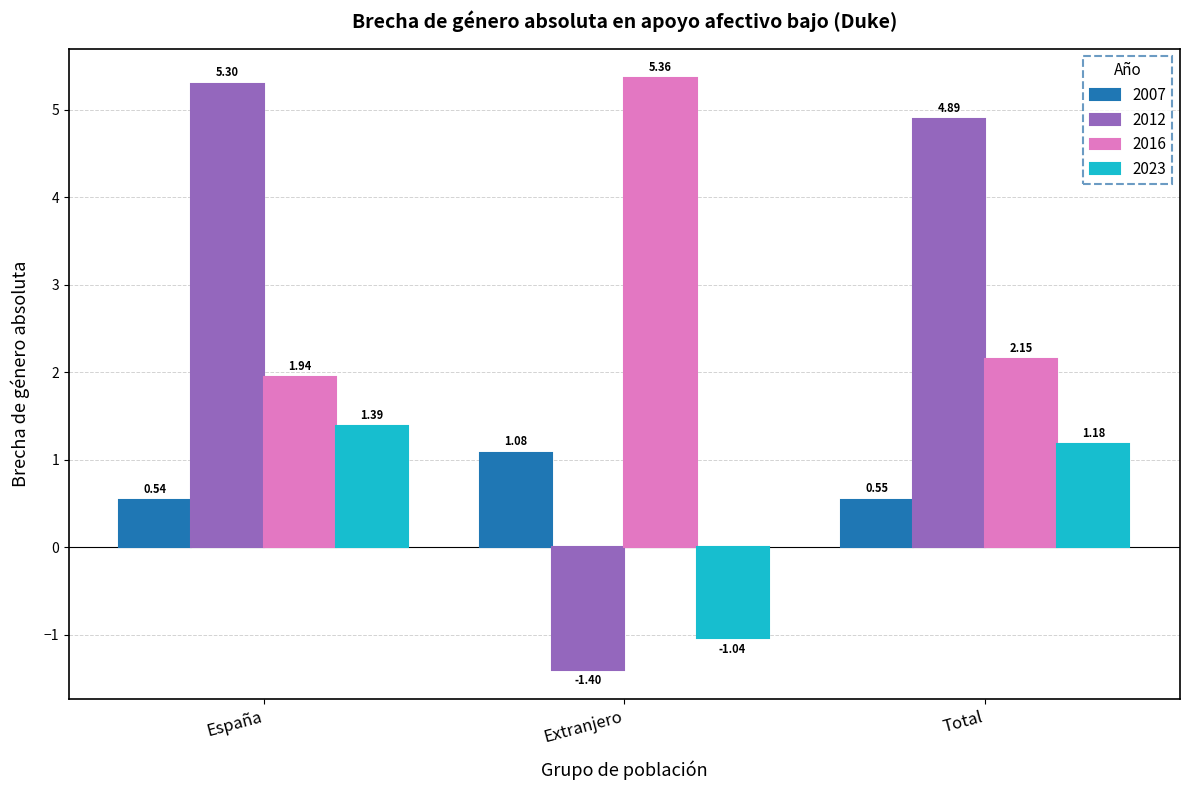

At which label does 2023 reach its peak?

España